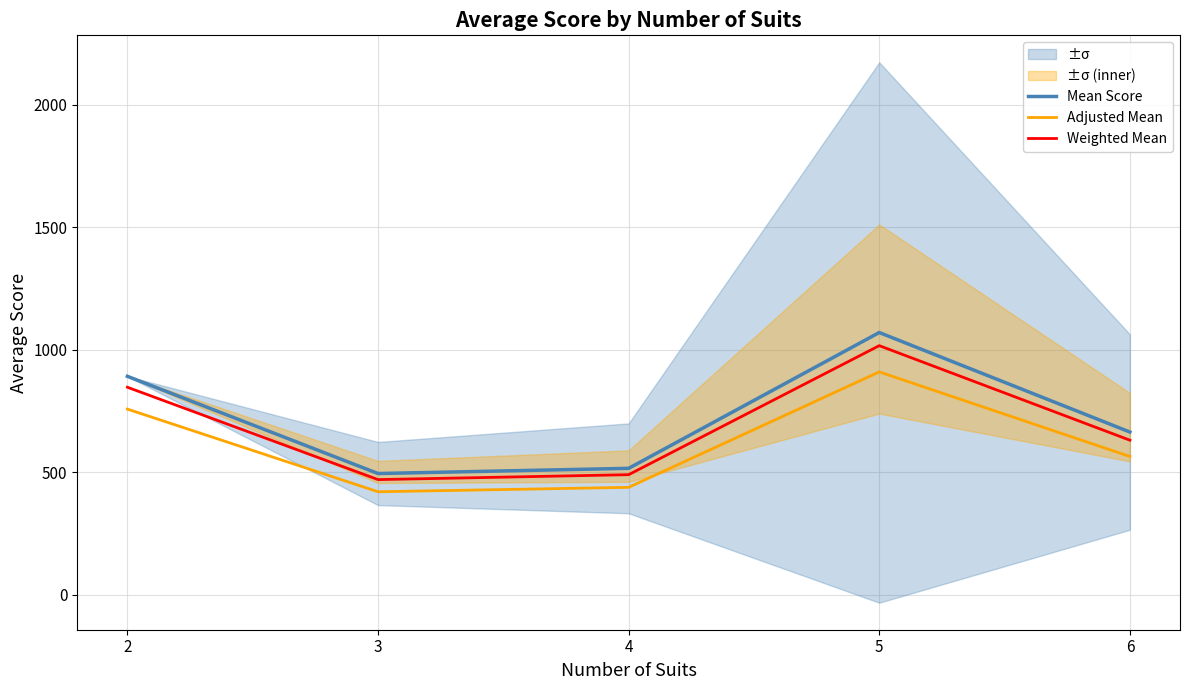

Where is the first local maximum for Weighted Mean?

5